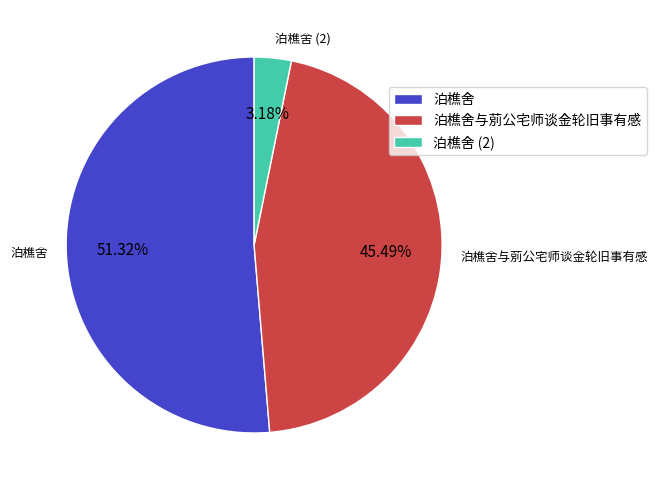

The 泊樵舍与莂公宅师谈金轮旧事有感 slice represents 45% of the pie. True or false?

True